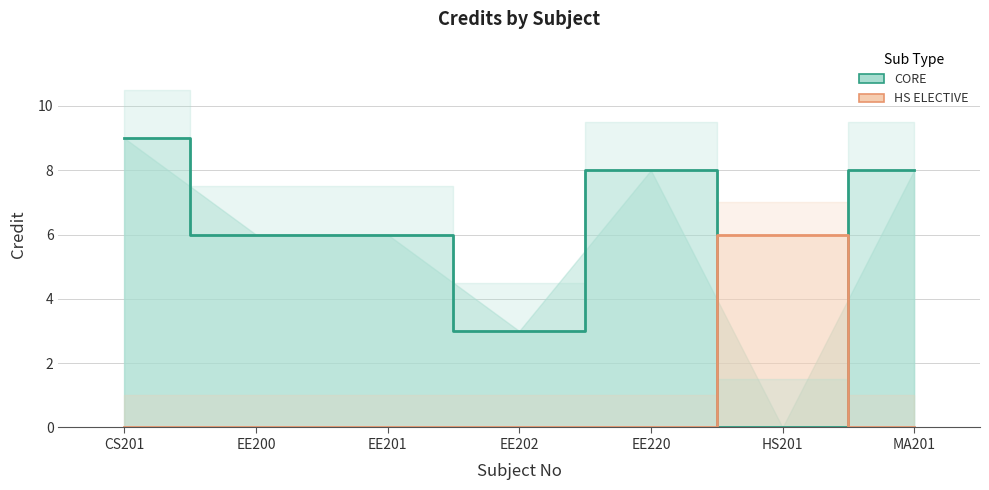

Which category has the highest value in the HS ELECTIVE series?

HS201